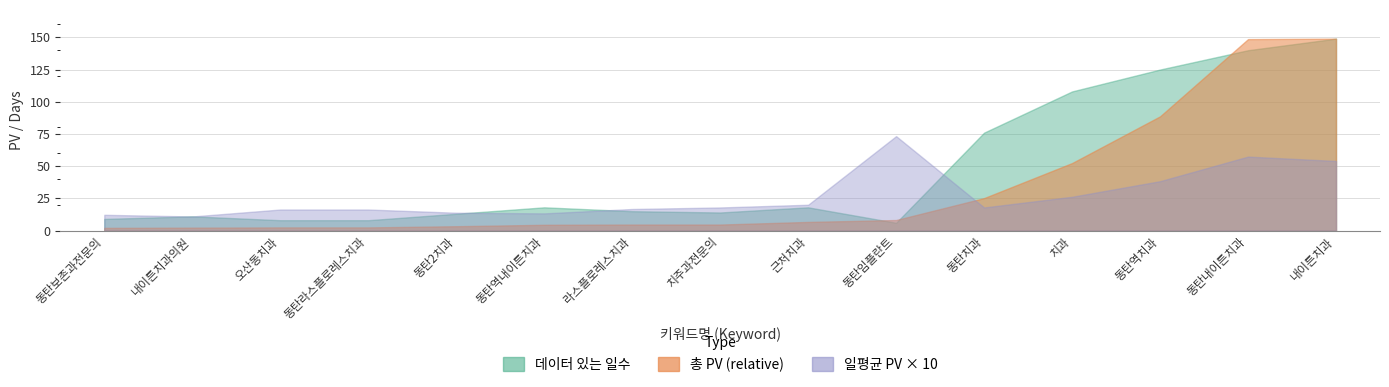

Does the chart have visible grid lines?

Yes